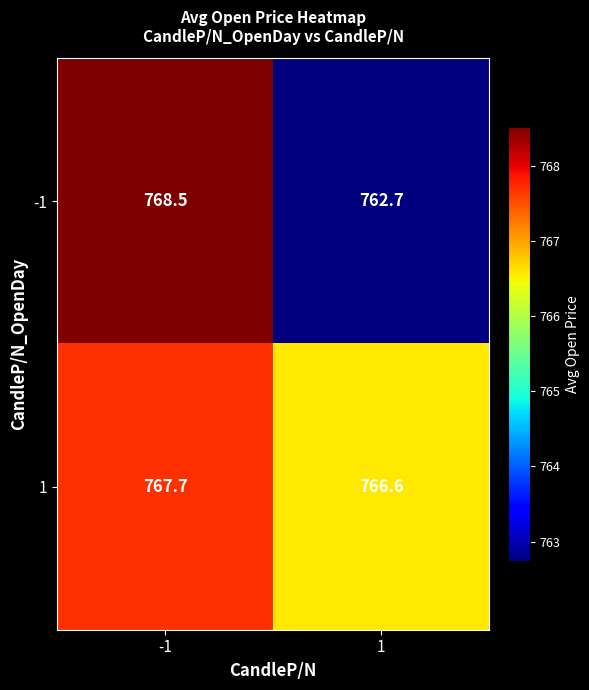

What is the maximum value shown in the chart?

768.5